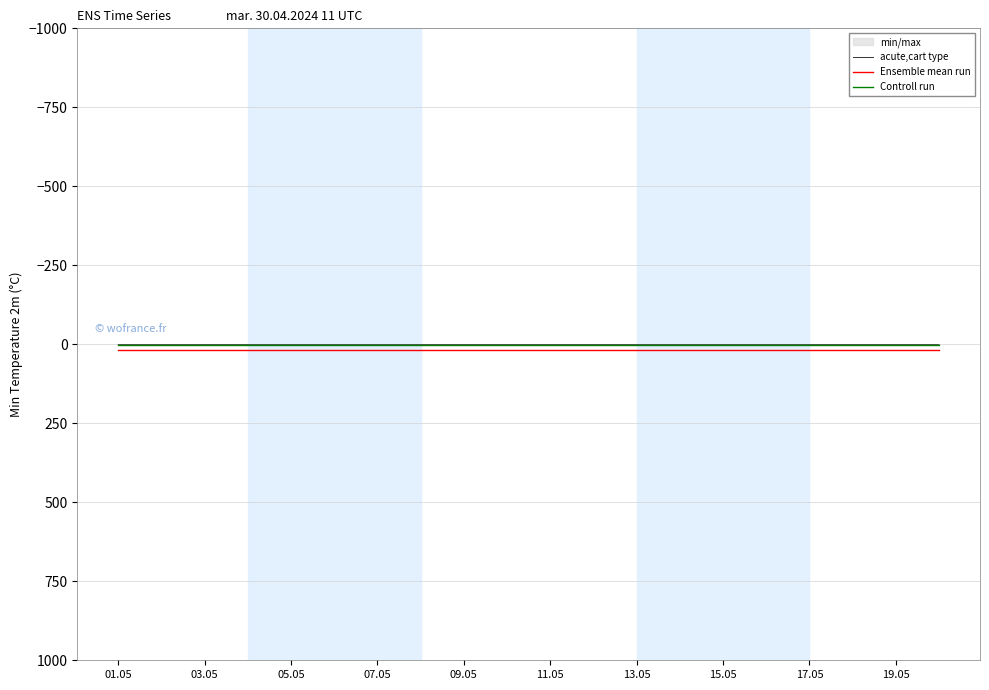

Which series has the widest spread of values?

acute,cart type